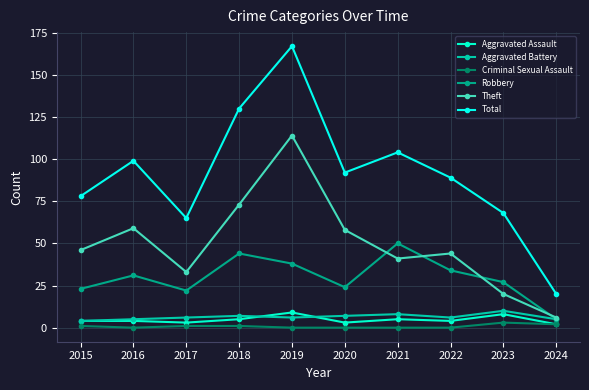

Reading left to right, transcribe all the data shown in this chart.

Aggravated Assault: 4	4	3	5	9	3	5	4	8	2
Aggravated Battery: 4	5	6	7	6	7	8	6	10	5
Criminal Sexual Assault: 1	0	1	1	0	0	0	0	3	2
Robbery: 23	31	22	44	38	24	50	34	27	5
Theft: 46	59	33	73	114	58	41	44	20	6
Total: 78	99	65	130	167	92	104	89	68	20